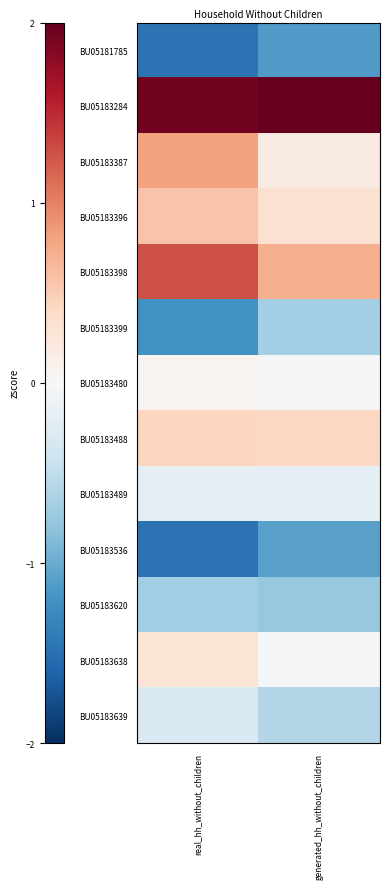

Between generated_hh_without_children and real_hh_without_children, which is larger?

generated_hh_without_children